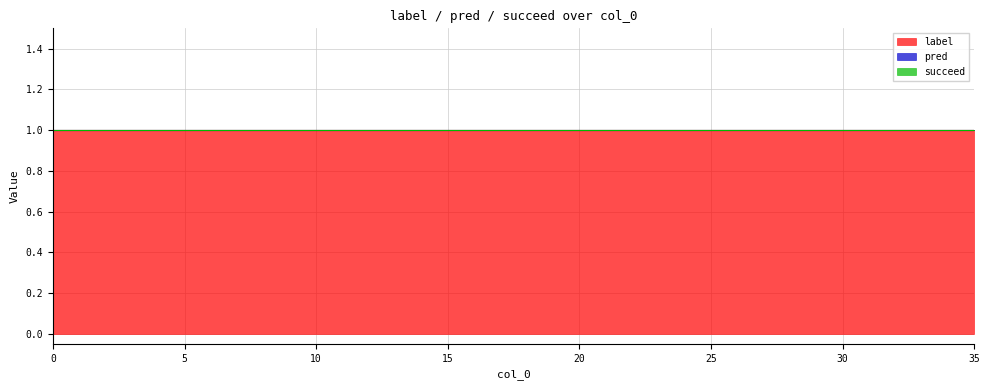

How many data points does each series have?

20